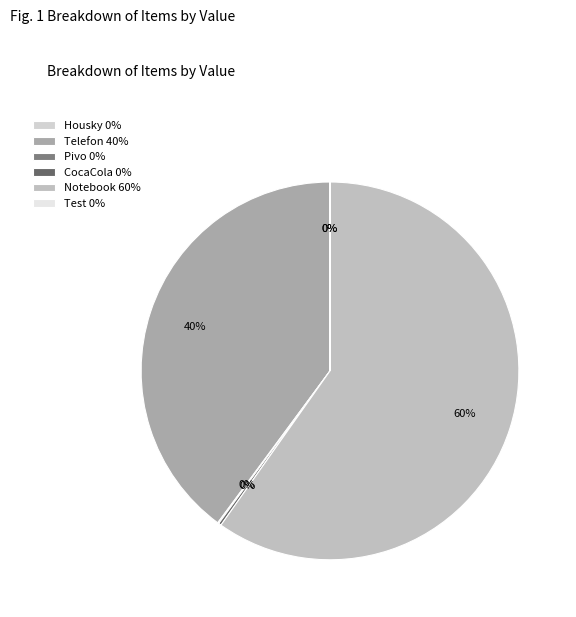

How many segments does this pie chart have?

6